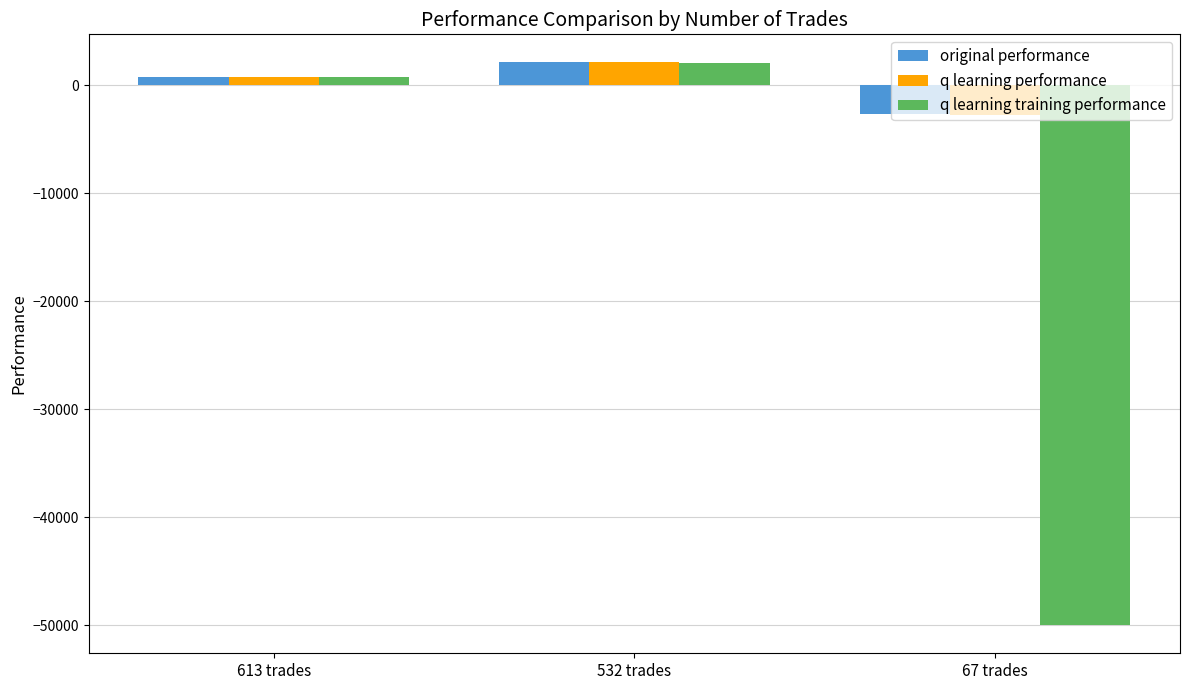

How many bars are there in total?

9